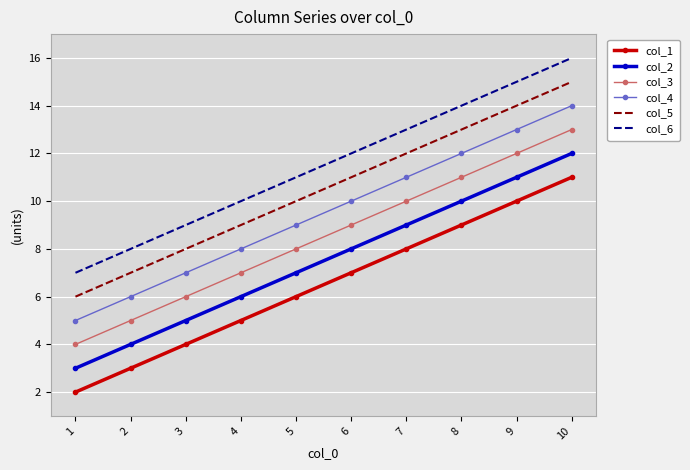

List the series in order of their peak value, lowest first.

col_1, col_2, col_3, col_4, col_5, col_6